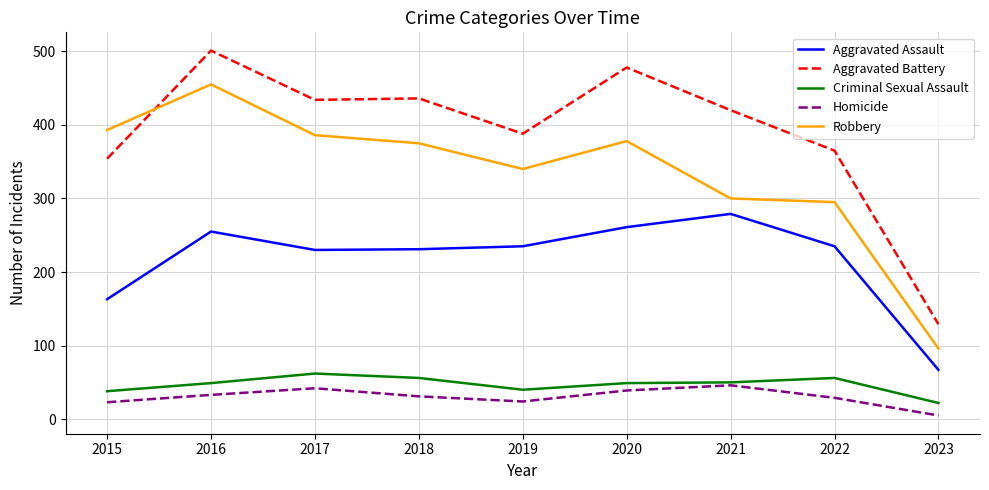

What is the difference between the highest and lowest values at 2021?

374